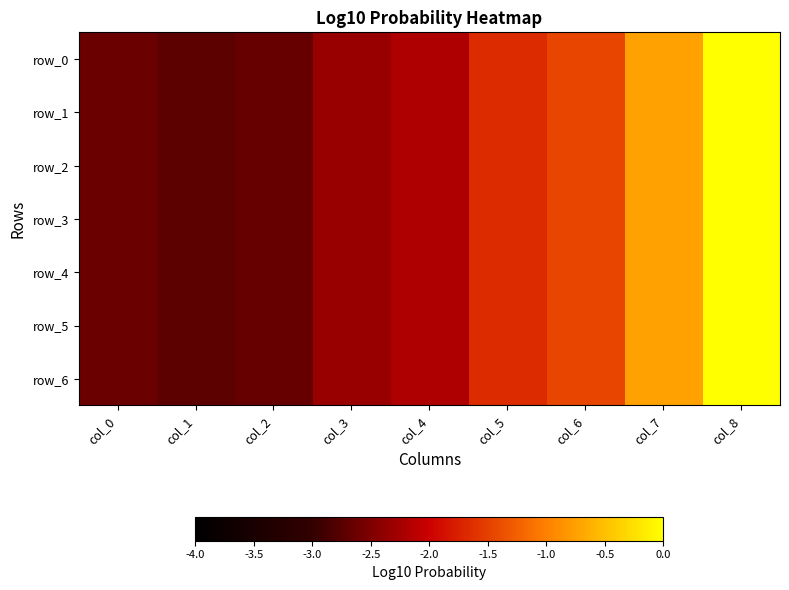

What is the minimum value shown in the chart?

-2.7